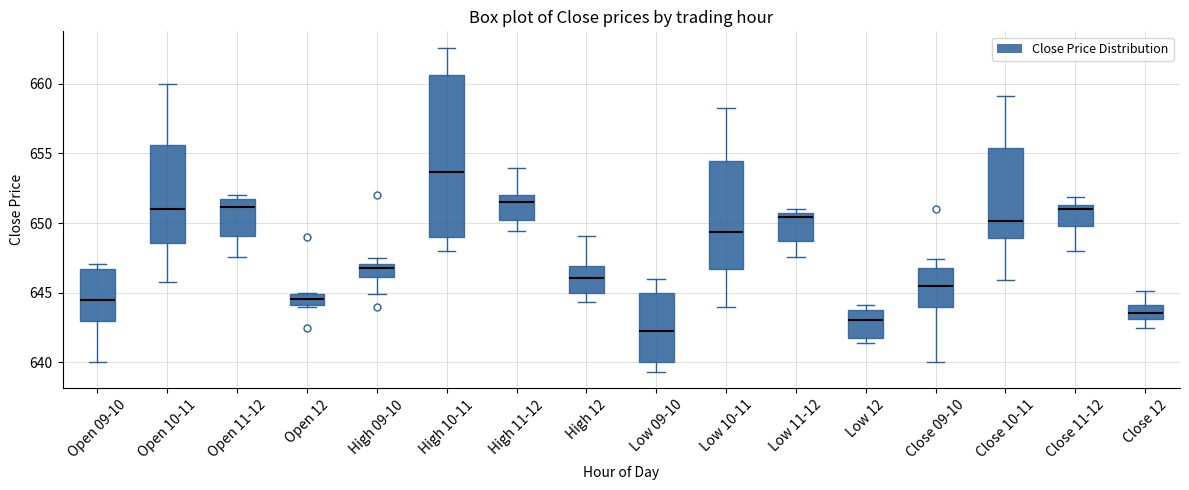

Reading left to right, read every box against the y-axis: the position of its median line, the range the box covers, and the ends of its whiskers. The values are not printed on the chart, so give them approximately, as read against the axis.

Open 09-10: median 644.5, box 643.0 to 646.5, whiskers 640.0 to 647.0
Open 10-11: median 651.0, box 648.5 to 655.5, whiskers 646.0 to 660.0
Open 11-12: median 651.0, box 649.0 to 651.5, whiskers 647.5 to 652.0
Open 12: median 644.5, box 644.0 to 645.0, whiskers 644.0 to 645.0
High 09-10: median 647.0 (just below the box's upper edge), box 646.0 to 647.0, whiskers 645.0 to 647.5
High 10-11: median 653.5, box 649.0 to 660.5, whiskers 648.0 to 662.5
High 11-12: median 651.5, box 650.0 to 652.0, whiskers 649.5 to 654.0
High 12: median 646.0, box 645.0 to 647.0, whiskers 644.5 to 649.0
Low 09-10: median 642.5, box 640.0 to 645.0, whiskers 639.5 to 646.0
Low 10-11: median 649.5, box 646.5 to 654.5, whiskers 644.0 to 658.5
Low 11-12: median 650.5, box 648.5 to 651.0, whiskers 647.5 to 651.0 (just above the box's upper edge)
Low 12: median 643.0, box 642.0 to 643.5, whiskers 641.5 to 644.0
Close 09-10: median 645.5, box 644.0 to 647.0, whiskers 640.0 to 647.5
Close 10-11: median 650.0, box 649.0 to 655.5, whiskers 646.0 to 659.0
Close 11-12: median 651.0, box 650.0 to 651.5, whiskers 648.0 to 652.0
Close 12: median 643.5, box 643.0 to 644.0, whiskers 642.5 to 645.0